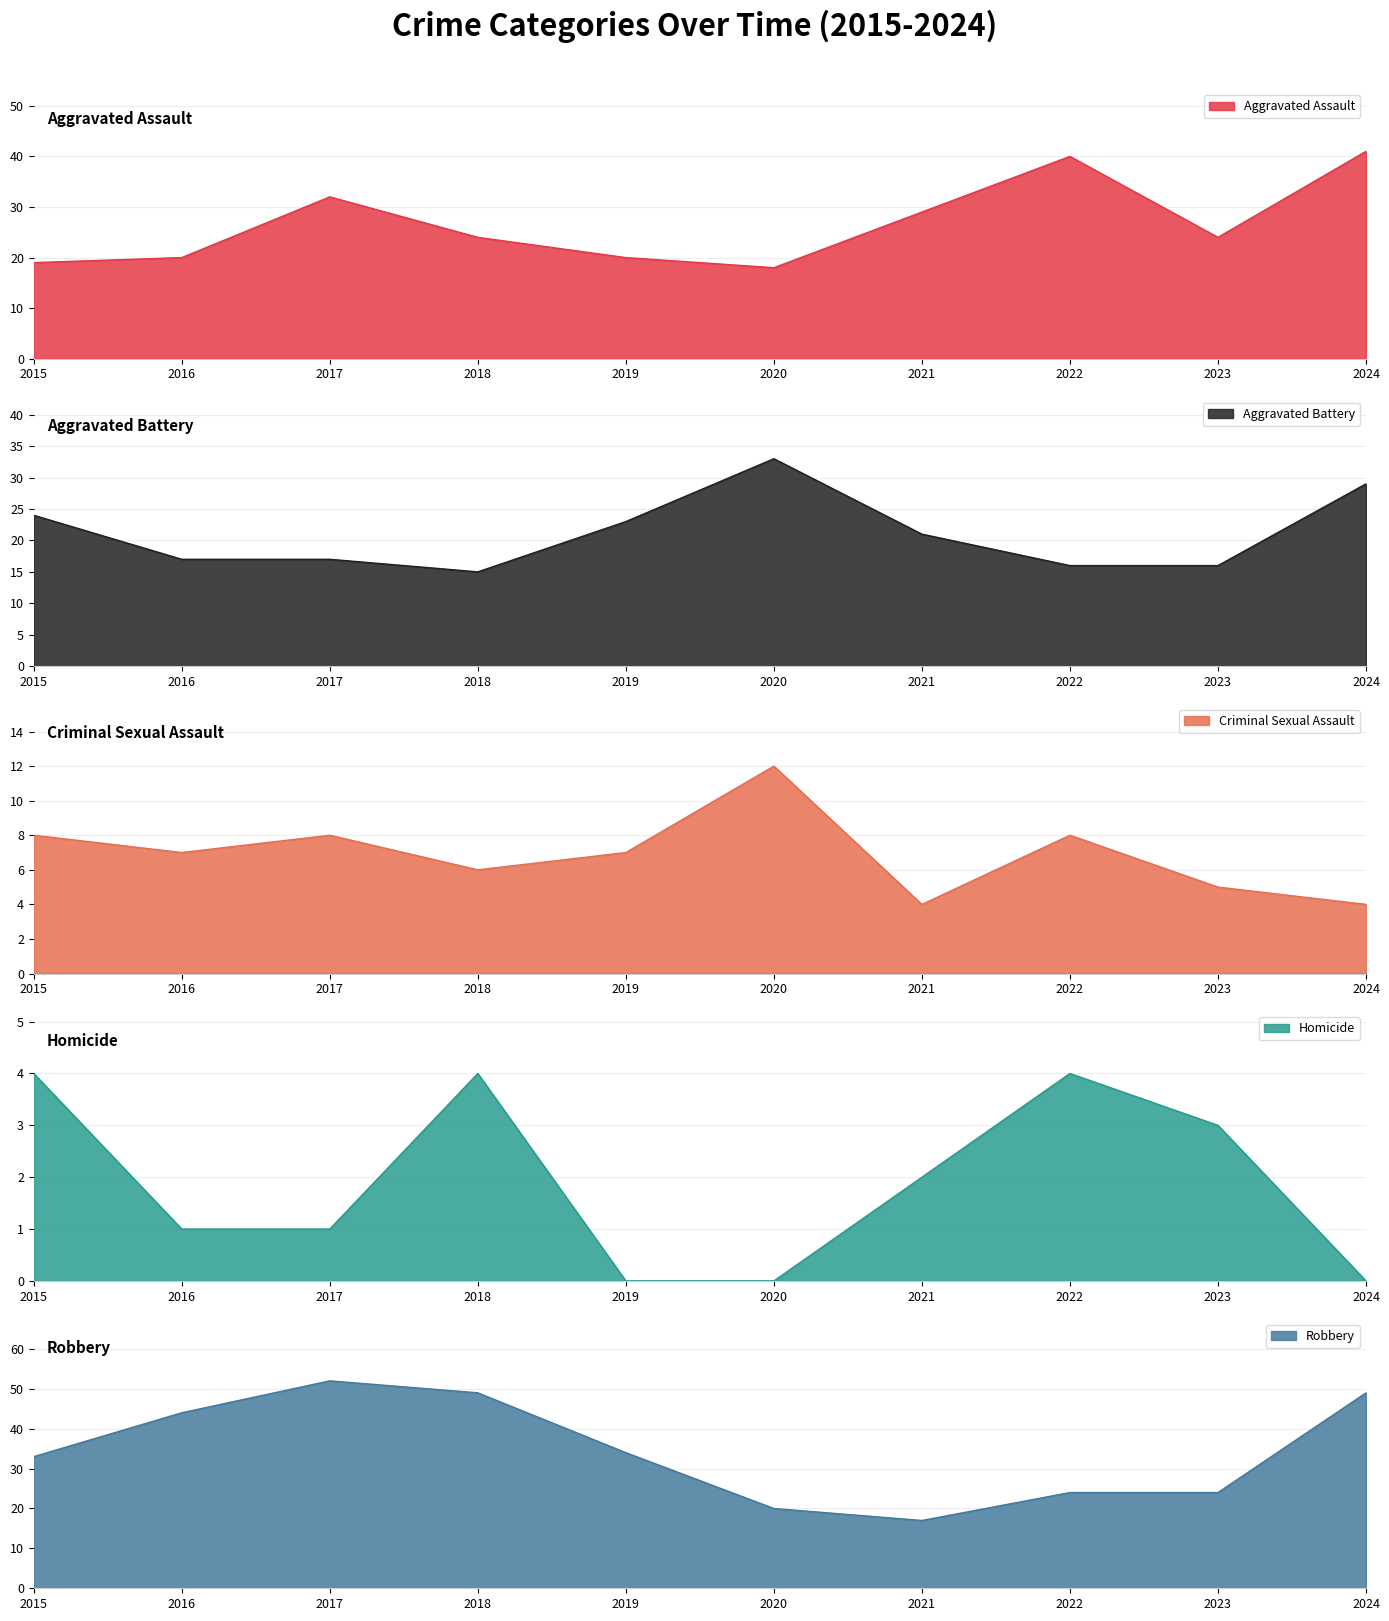

The Robbery series shows 49 at 2024. True or false?

True